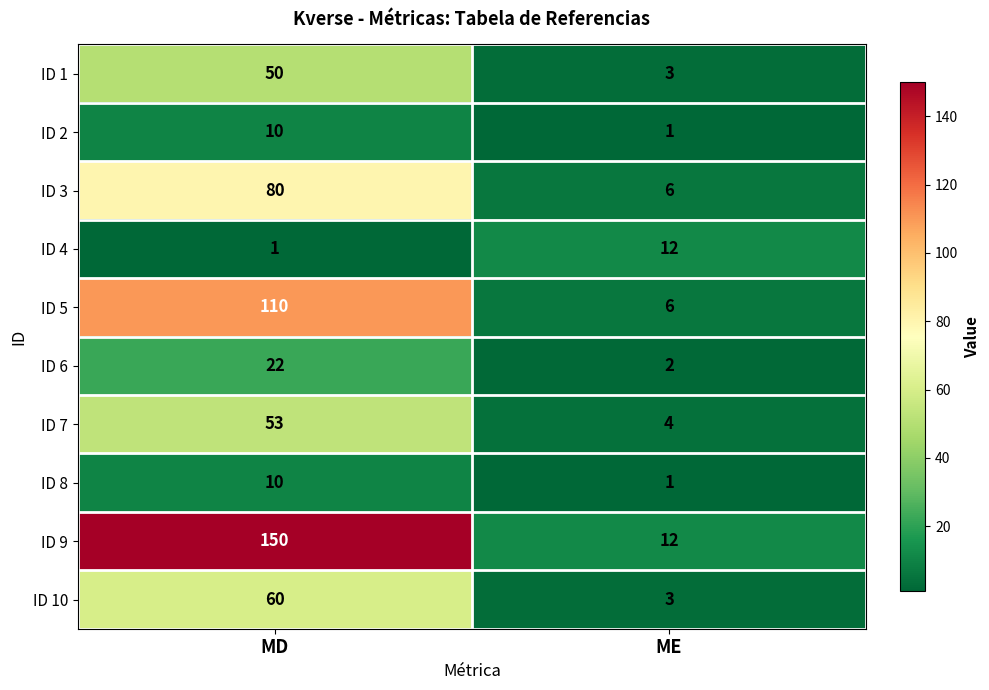

What is the average value of the ID 5 series?

58